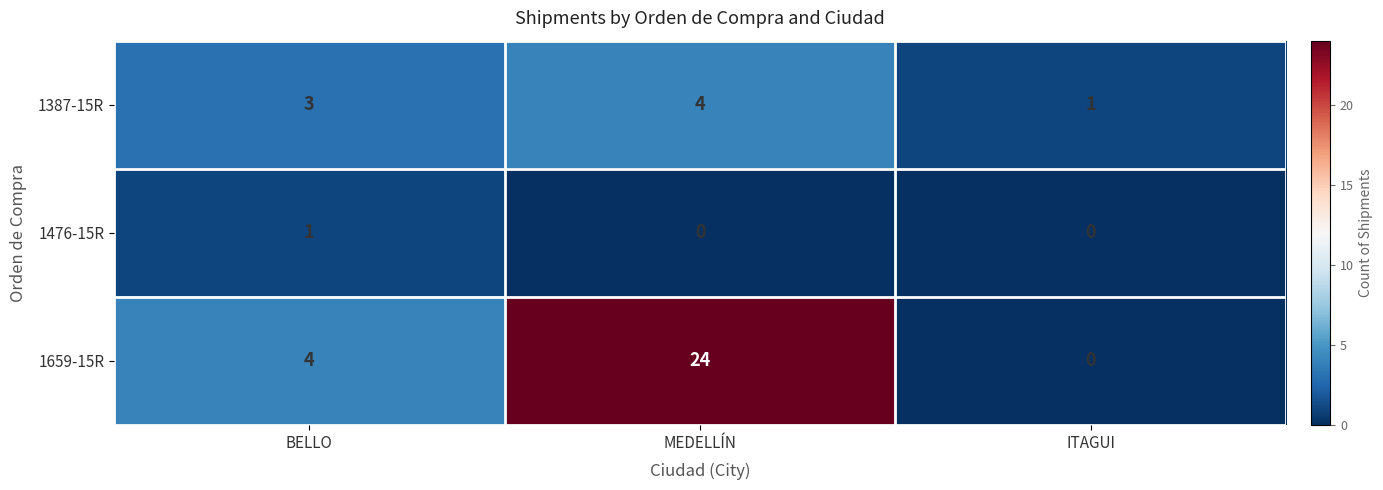

True or false: 1659-15R has a value of 4 at BELLO.

True